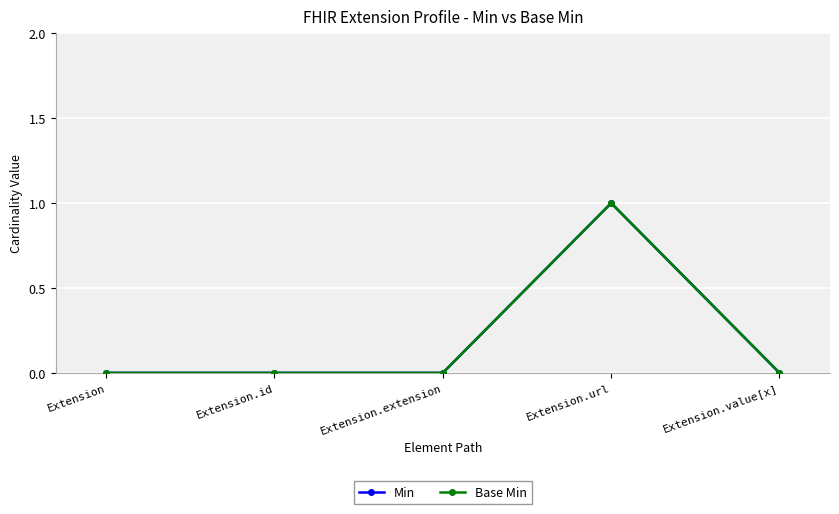

Count the Min values in the range 0 to 1.

5